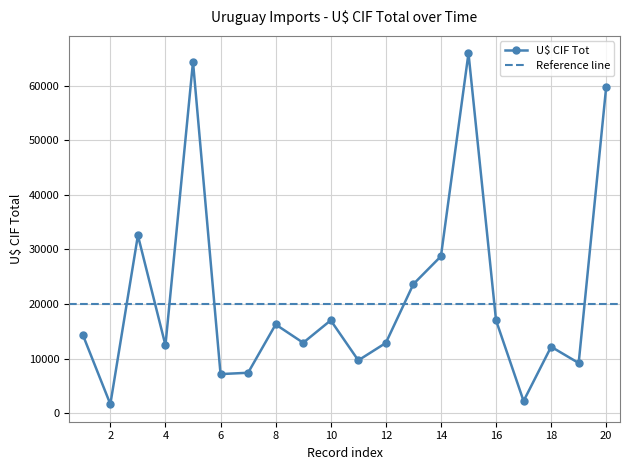

Is this an area chart (filled region under the line)?

No